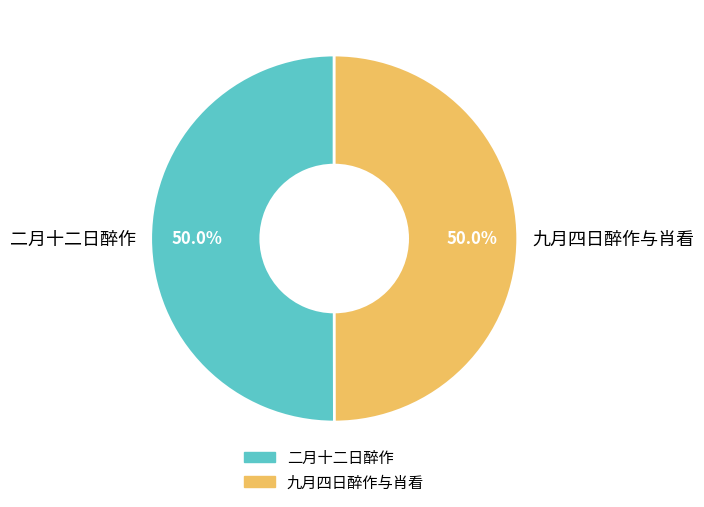

What is the ratio of the value at 二月十二日醉作 to the value at 九月四日醉作与肖看?

1.0